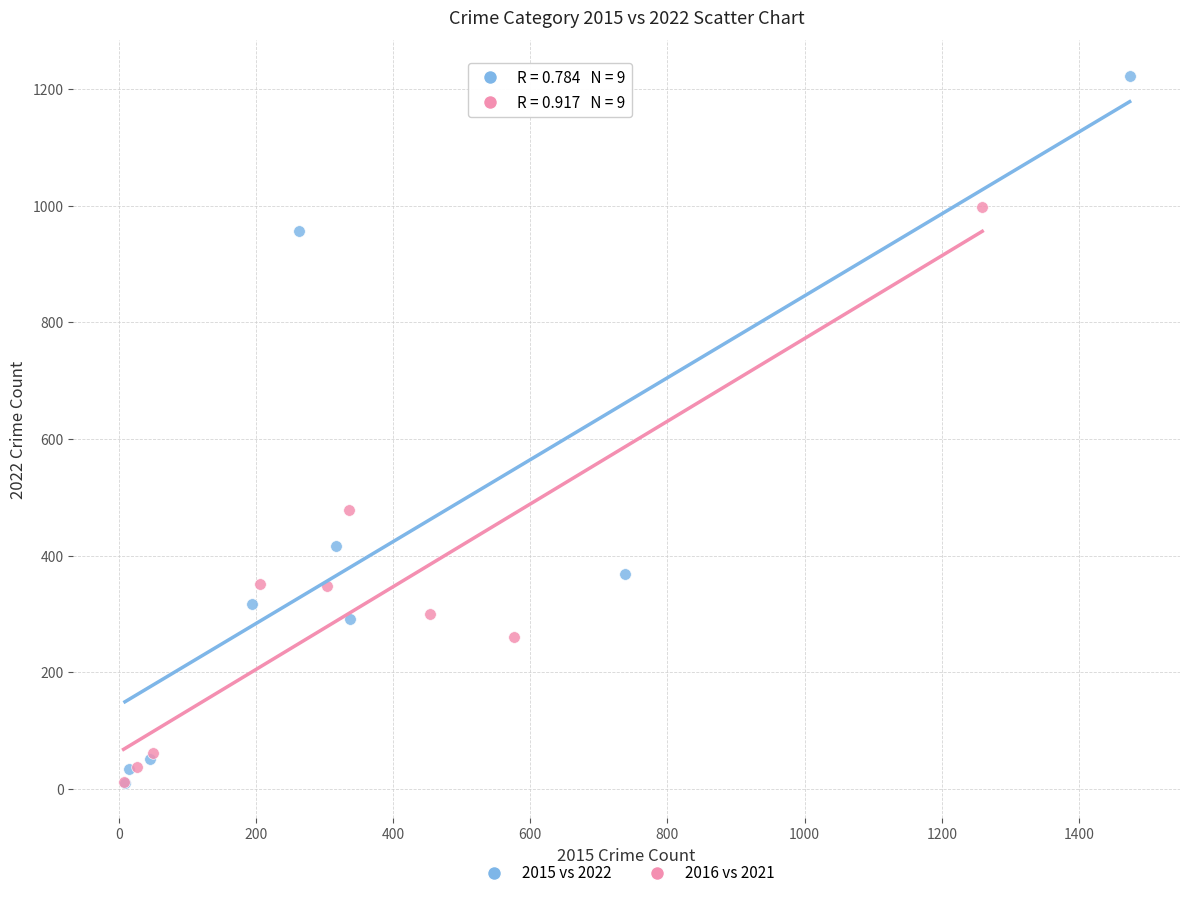

Which series has the largest Y range (max minus min)?

2015 vs 2022